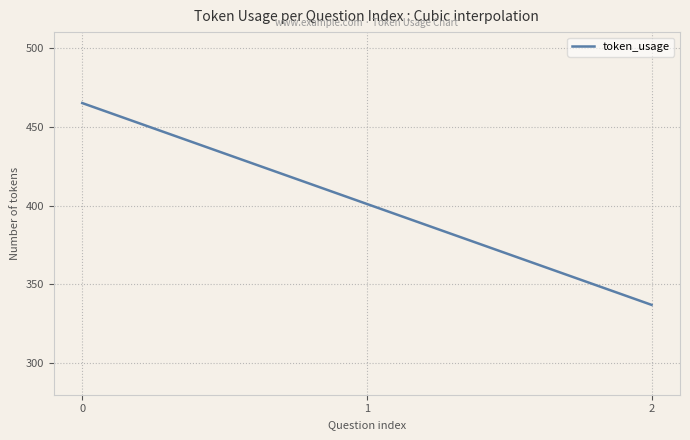

What is the greatest value displayed?

465.0